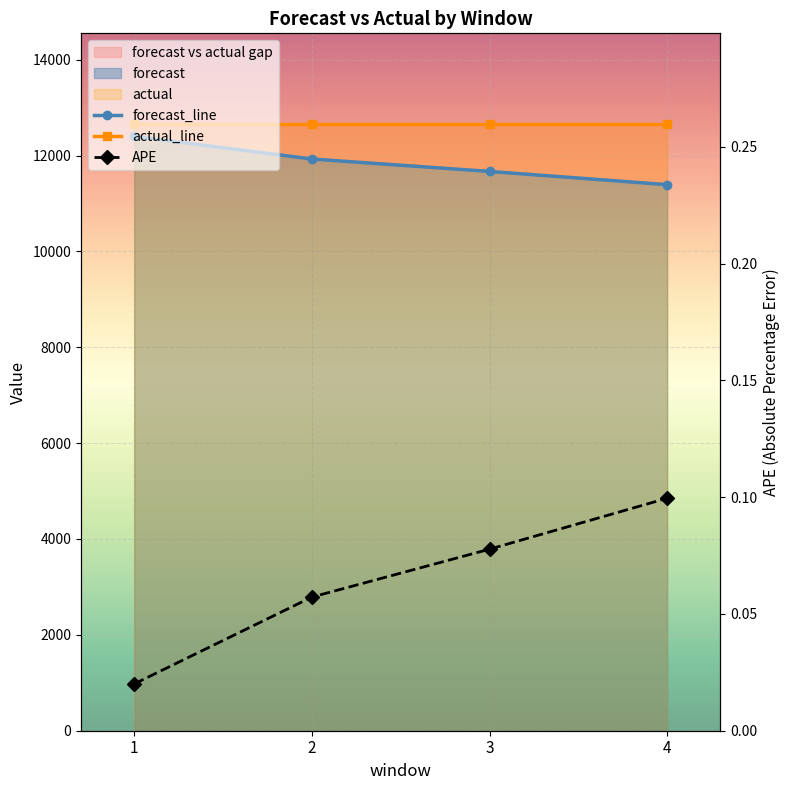

True or false: APE and forecast_line intersect in this chart.

False